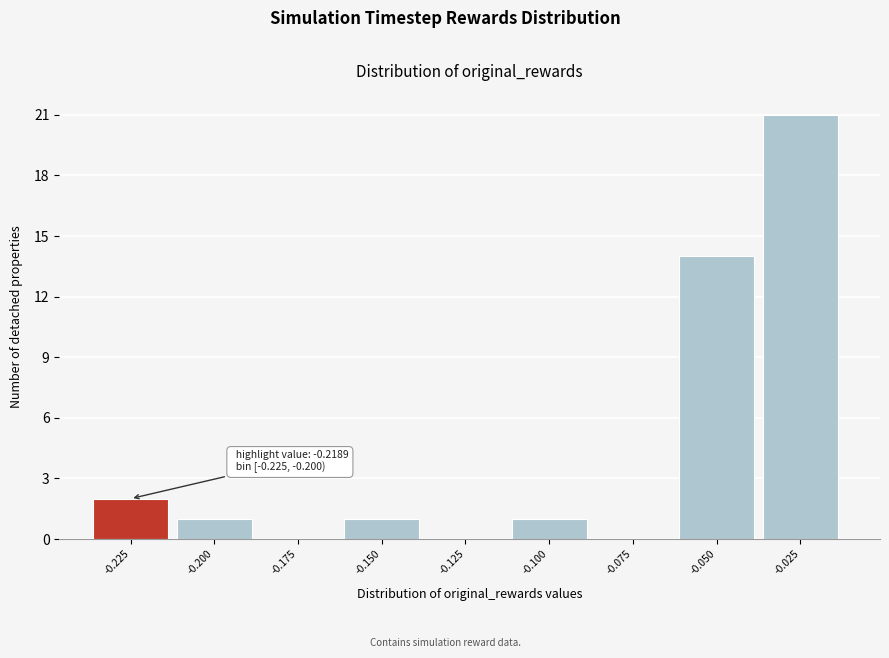

Reading left to right, list all the values displayed in this chart.

-0.225=2	-0.200=1	-0.175=0	-0.150=1	-0.125=0	-0.100=1	-0.075=0	-0.050=14	-0.025=21